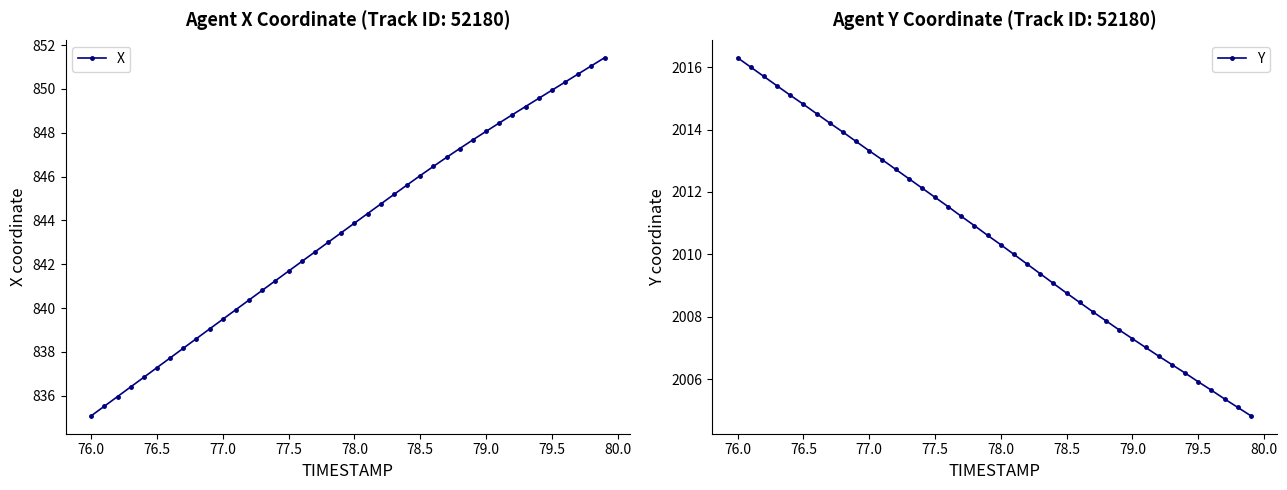

True or false: X and Y cross at least once.

False